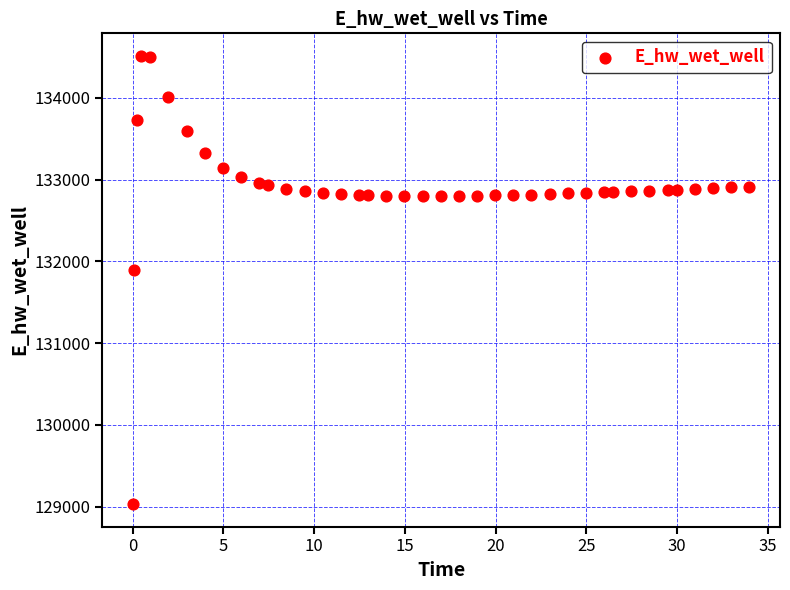

What is the range of X values (max minus min)?

33.9